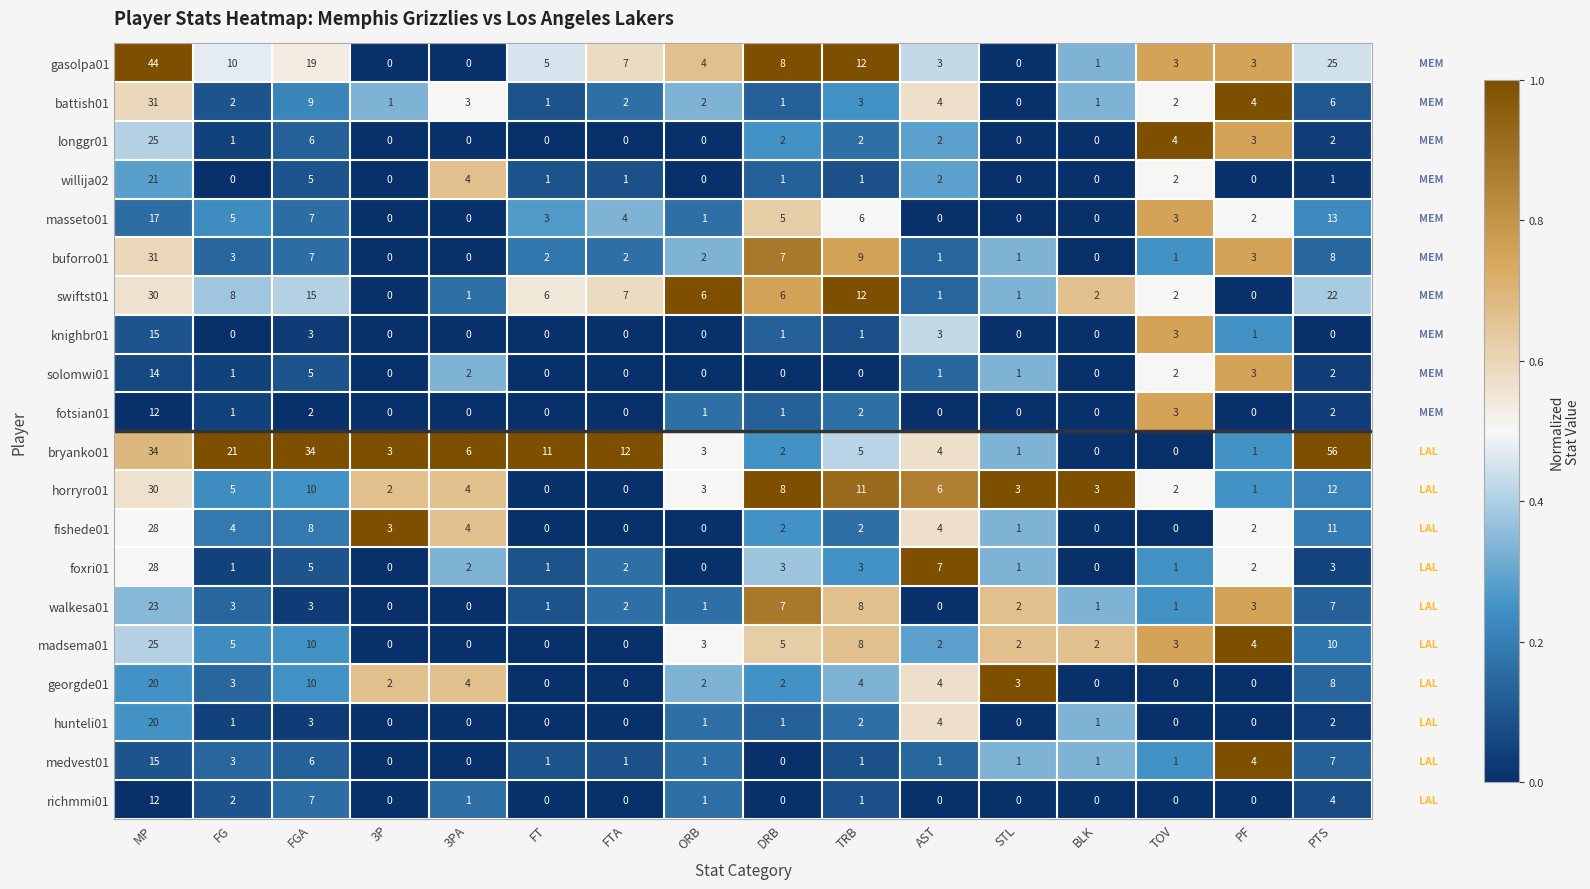

Is the value of georgde01 at PF greater than the value of solomwi01 at TOV?

No